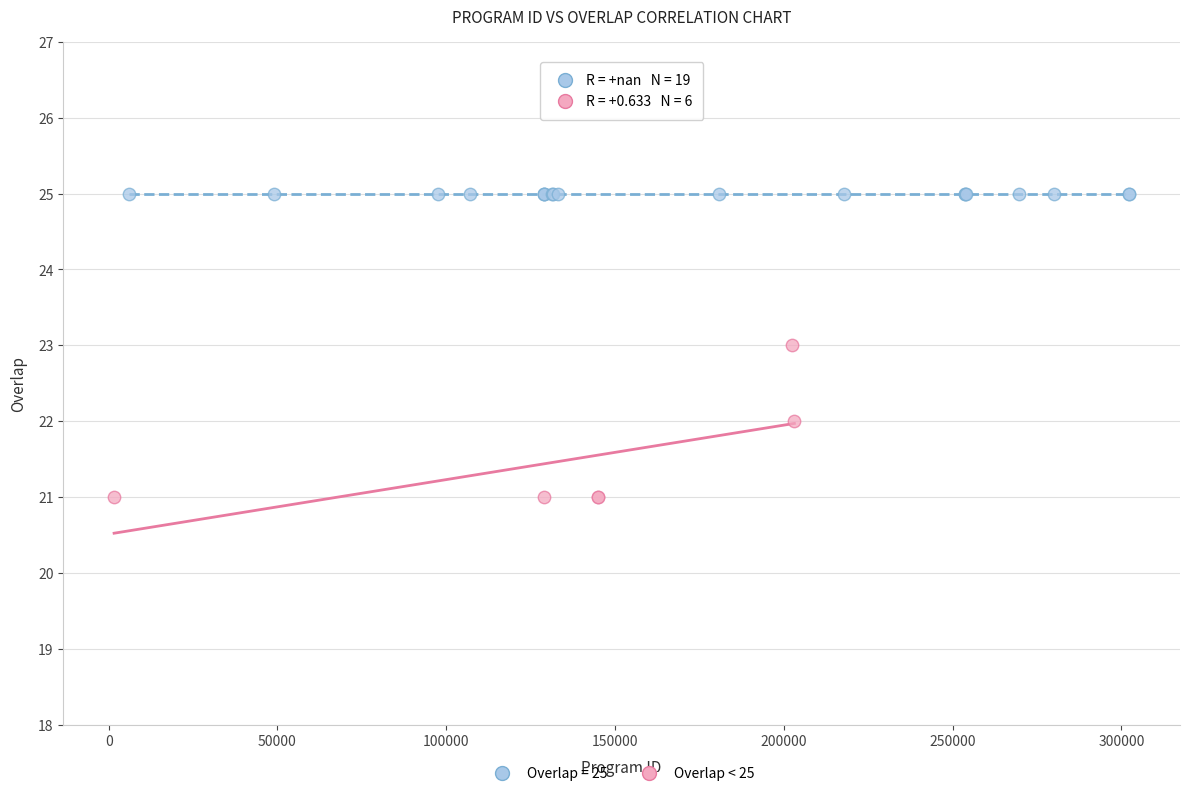

Which series contains the lowest Y value?

Overlap < 25